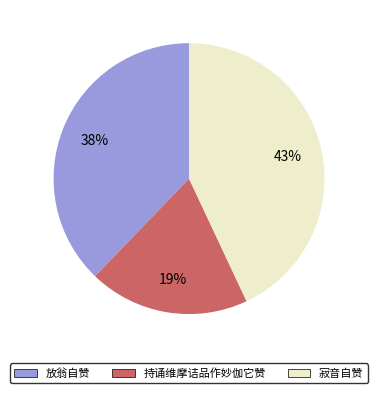

To the nearest percent, what is the difference between the largest and smallest slice percentages?

24%